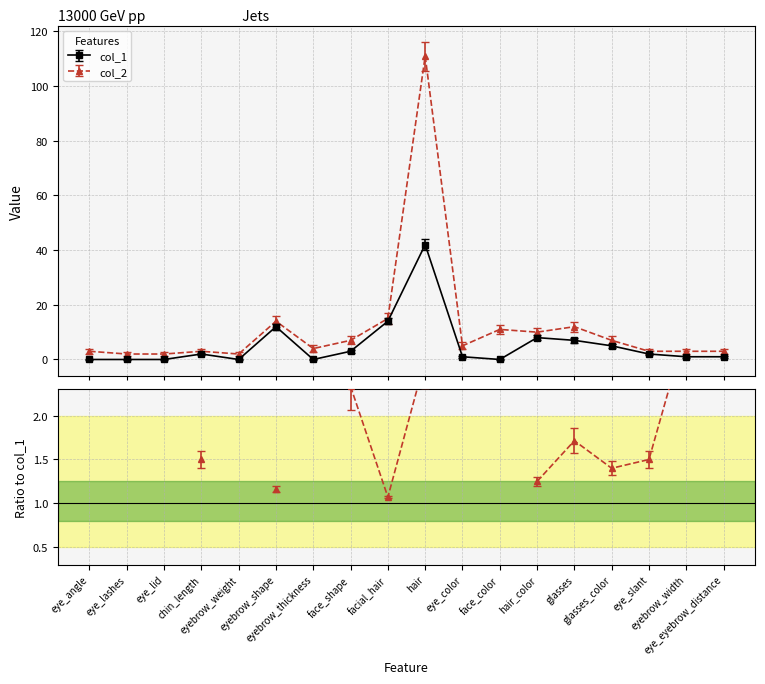

What is the difference between the highest and lowest values at chin_length?

1